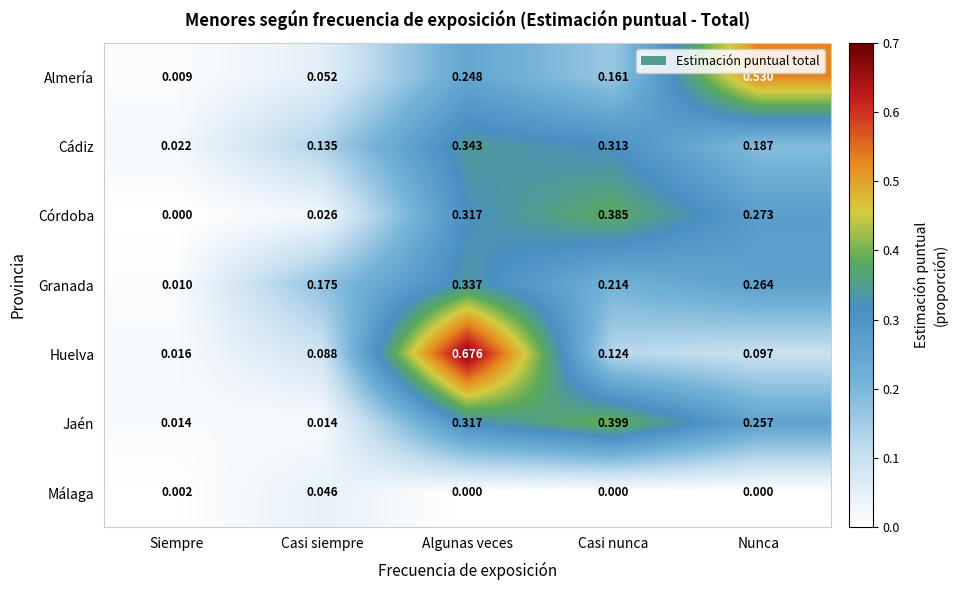

At which category is the sum across all series the highest?

Algunas veces